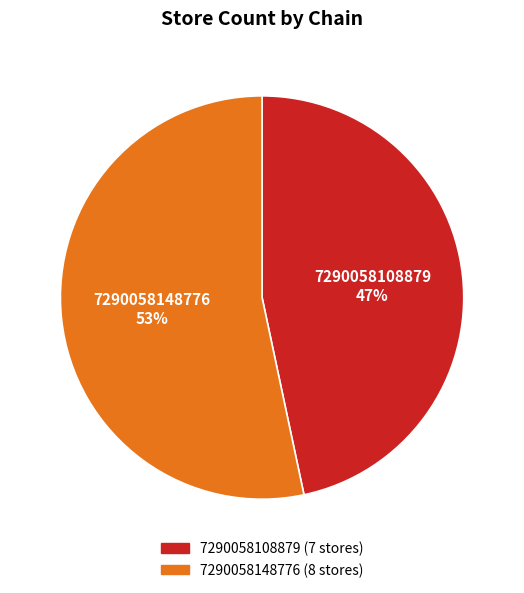

How many slices are in this pie chart?

2